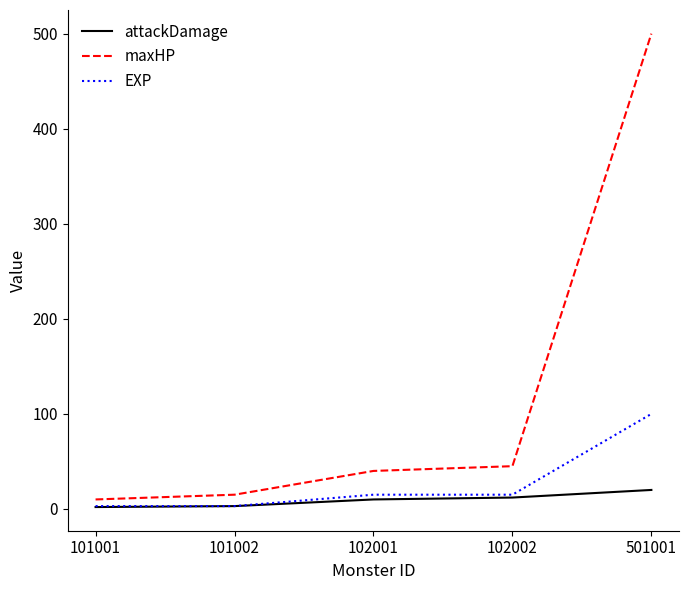

Rank the series by their maximum value, from highest to lowest.

maxHP, EXP, attackDamage